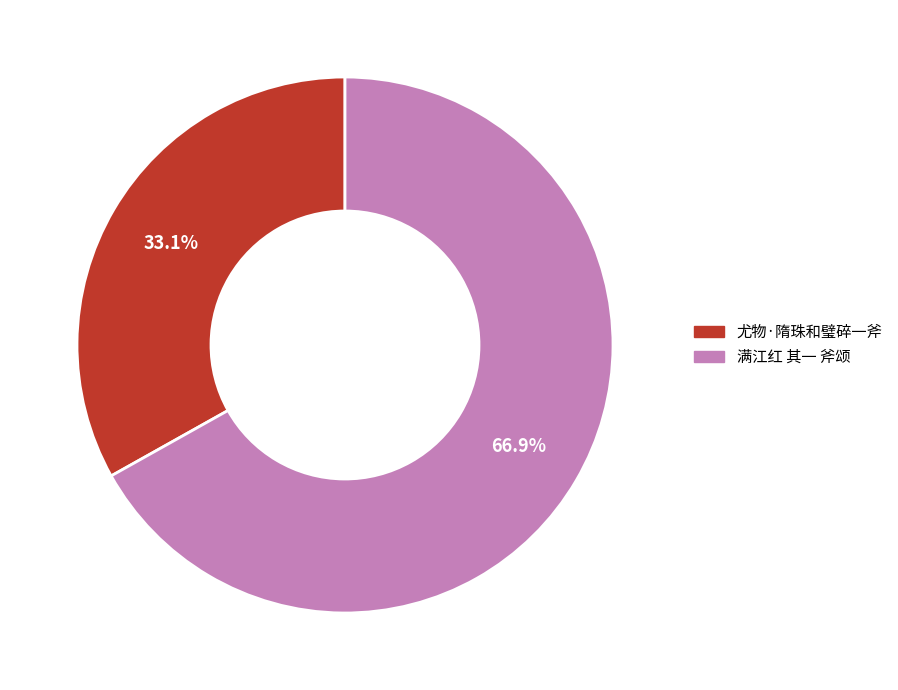

Between 满江红 其一 斧颂 and 尤物·隋珠和璧碎一斧, which is larger?

满江红 其一 斧颂